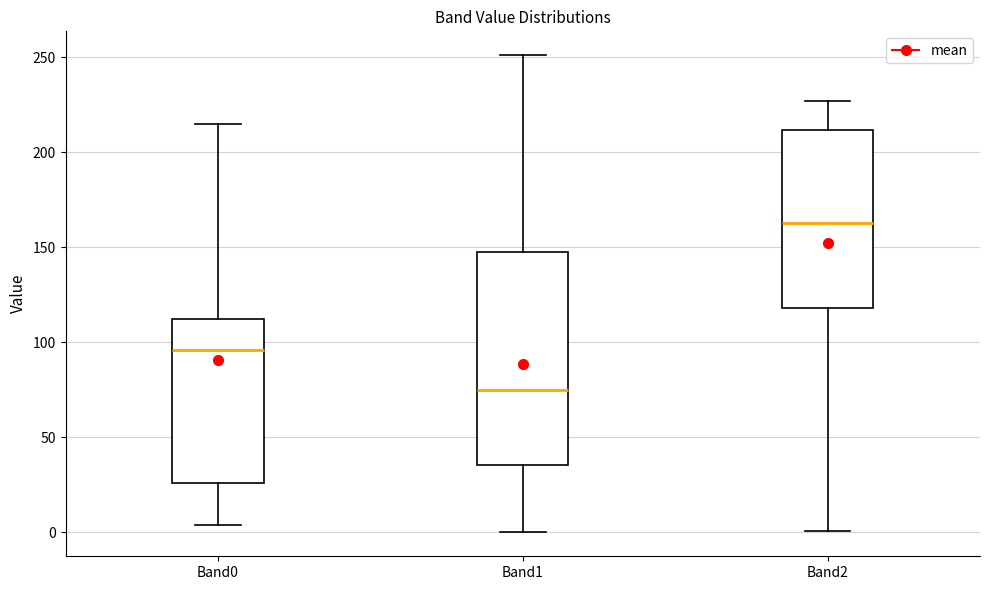

Reading left to right, transcribe this box plot: for each box, give where its median line is, the range the box spans, and where its two whiskers end, as read against the y-axis. The values are not printed on the chart, so give them approximately, as read against the axis.

Band0: median 95, box 25 to 110, whiskers 5 to 215
Band1: median 75, box 35 to 150, whiskers 0 to 250
Band2: median 165, box 120 to 210, whiskers 0 to 225